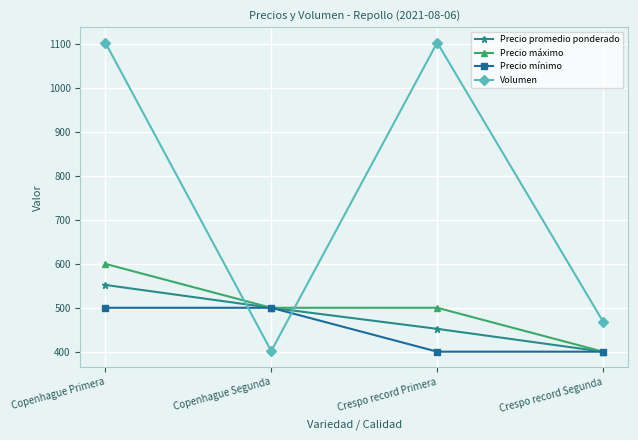

At how many categories does at least one series exceed 770?

2